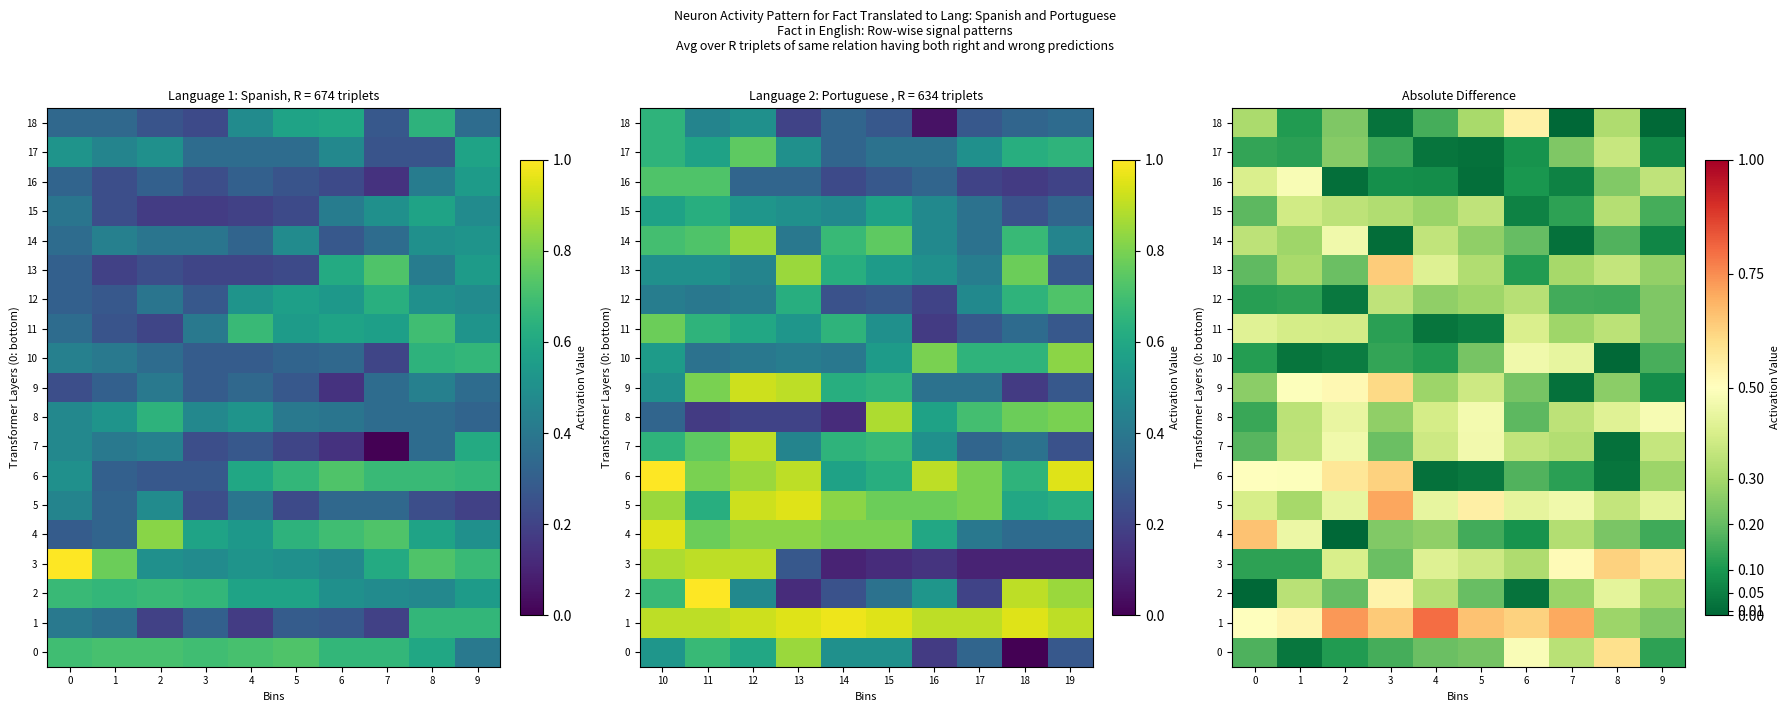

What is the average value of the 2 series?

0.3